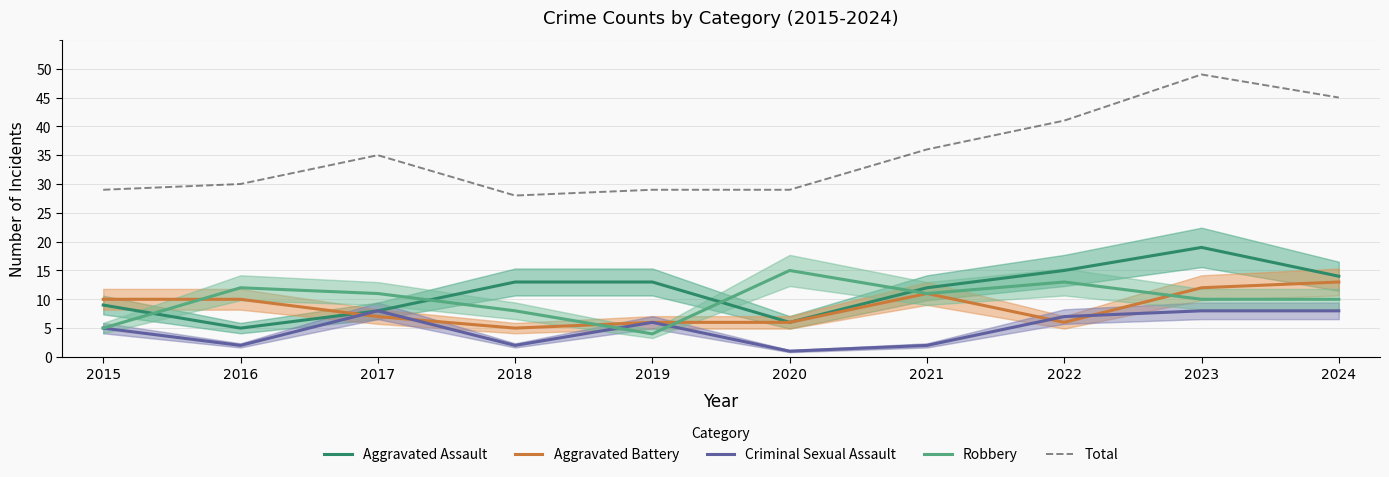

What are all the series names shown in the legend?

Aggravated Assault, Aggravated Battery, Criminal Sexual Assault, Robbery, Total